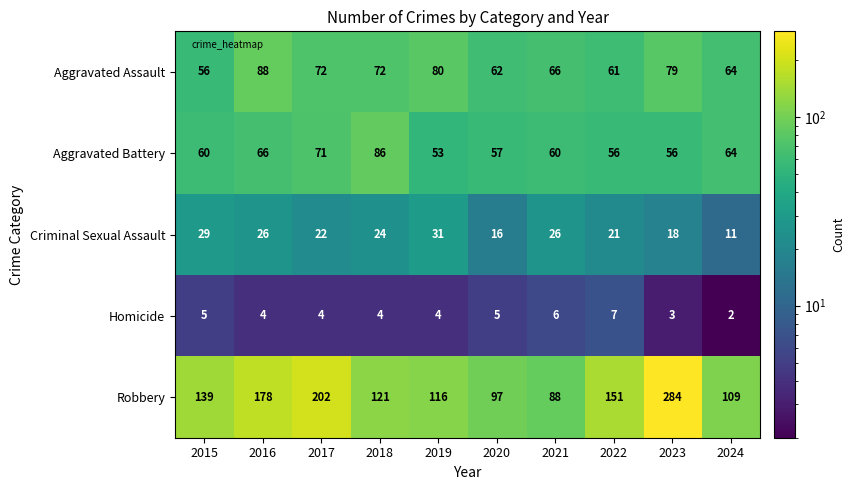

At which label does Homicide first exceed 4?

2015